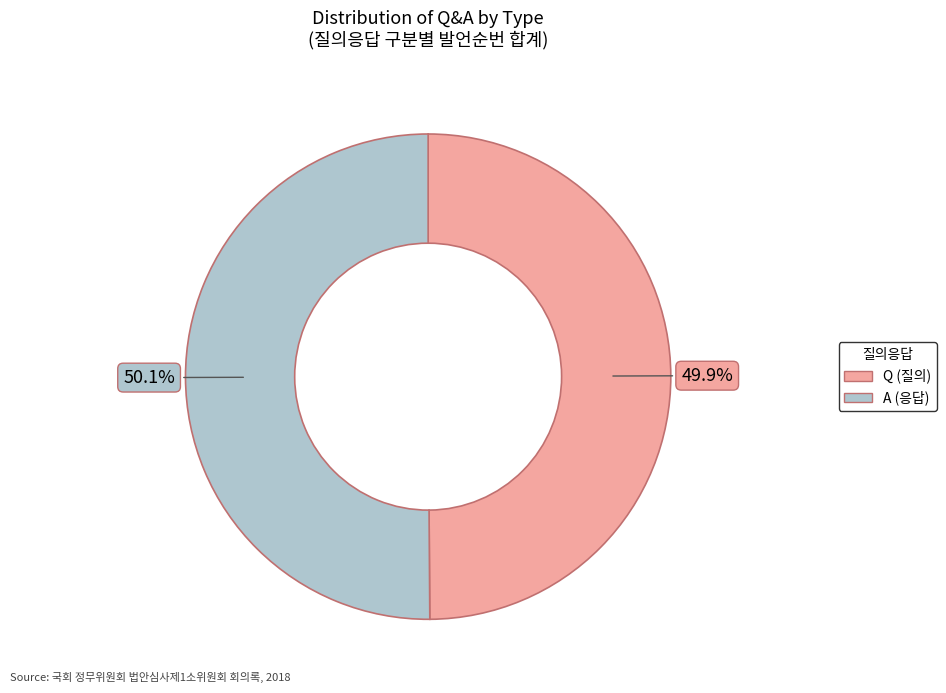

What percentage is the Q slice, to the nearest percent?

50%